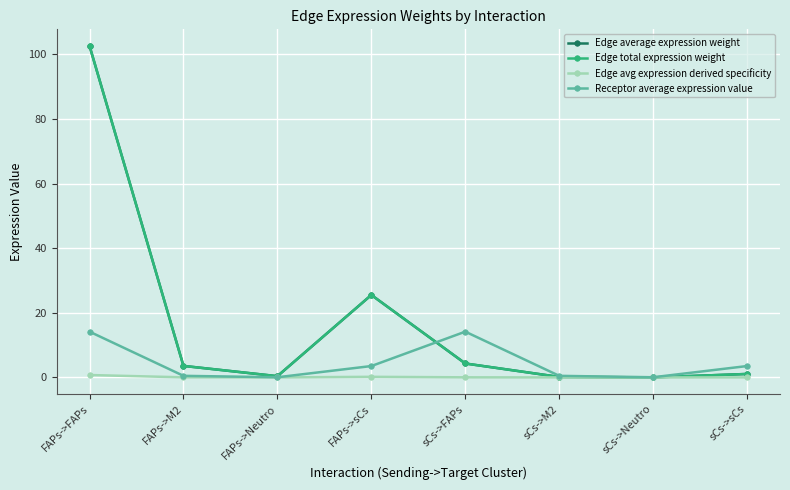

What is the average value of the Edge average expression weight series?

17.2